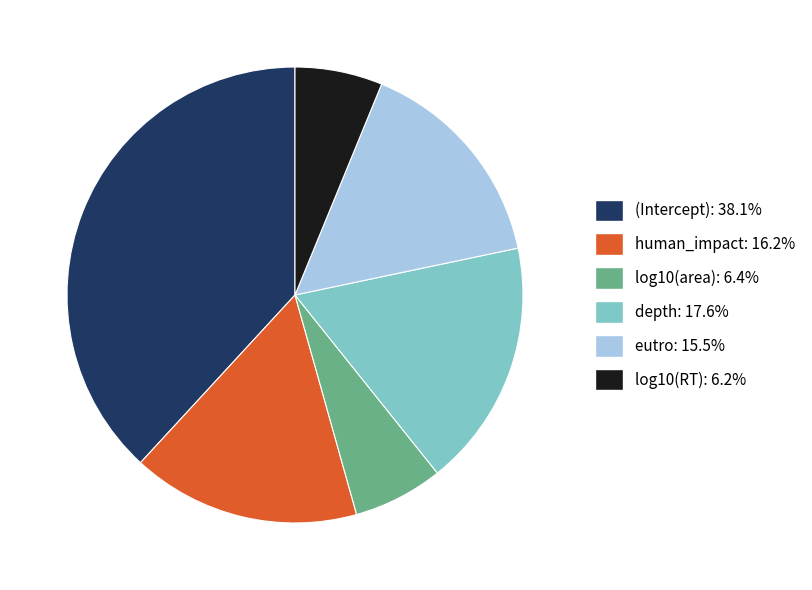

How many segments does this pie chart have?

6